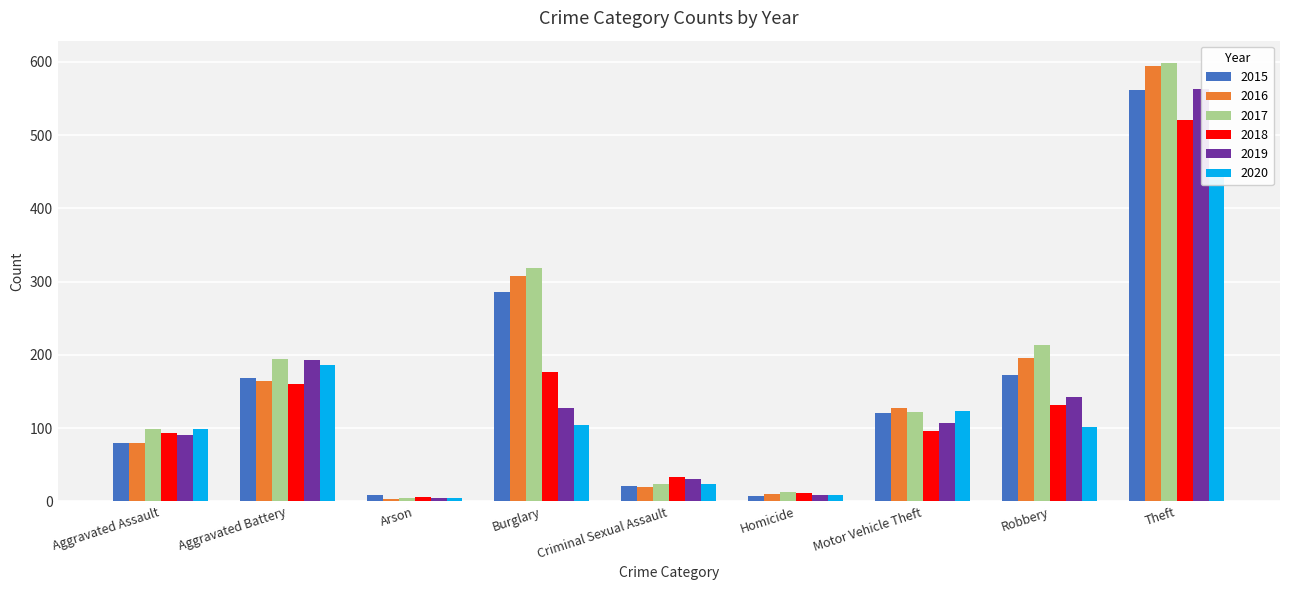

What is the sum of all 2017 values?

1585